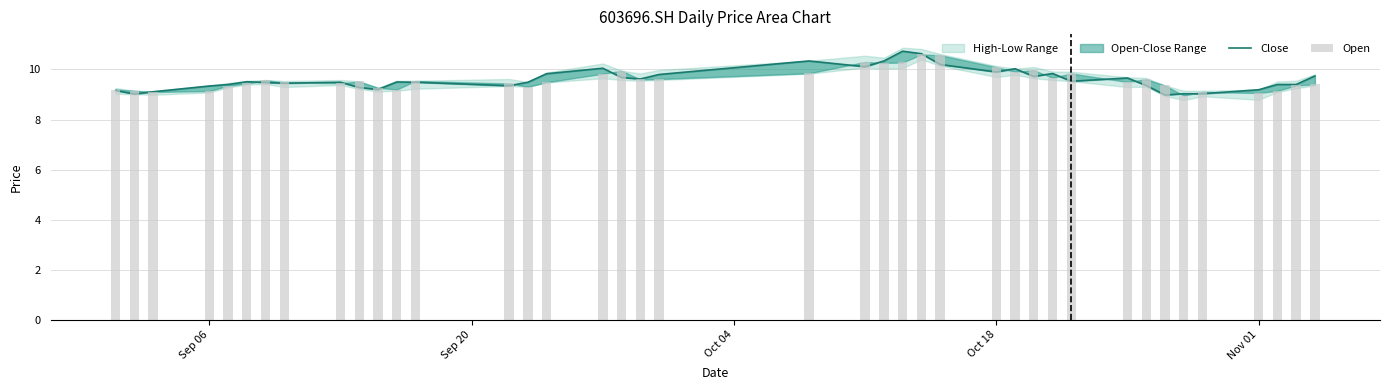

What is the value of the Open bar at the 7th from the left?

9.6